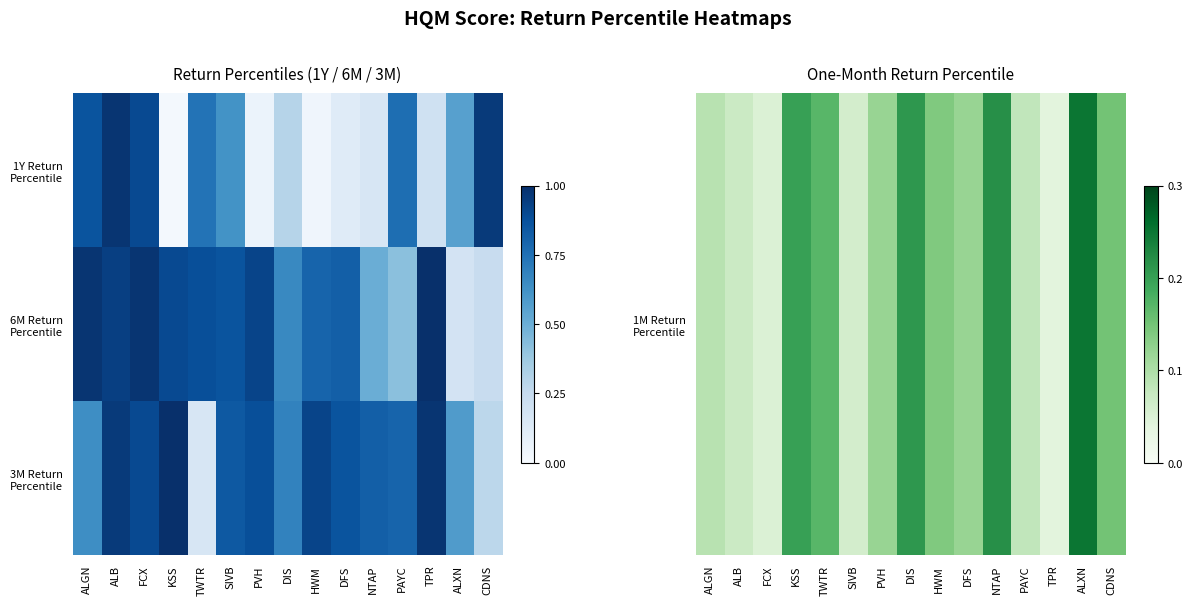

Which has a higher value, DIS or PAYC?

DIS